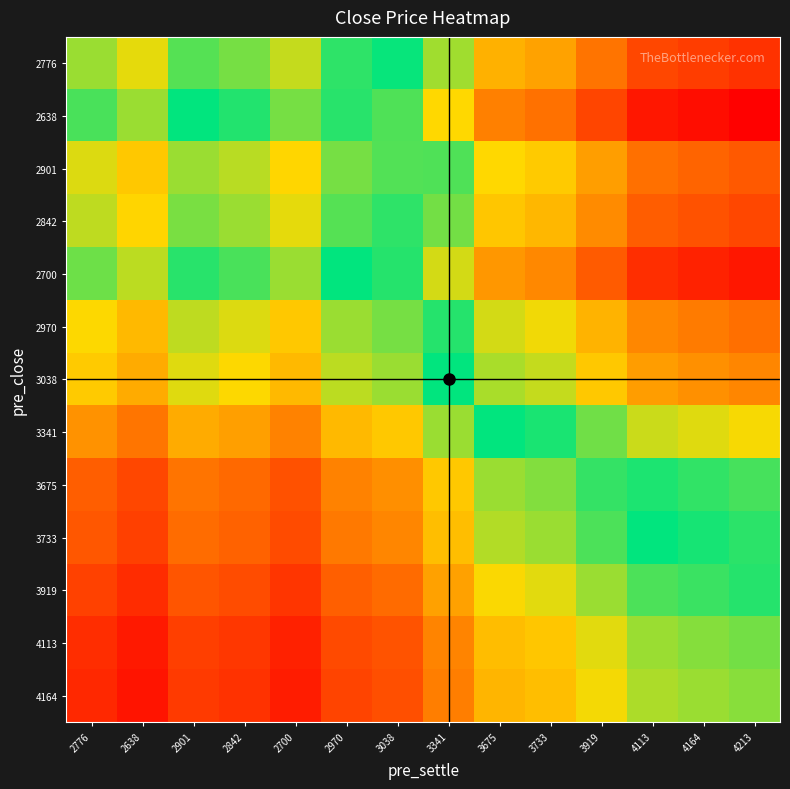

At which category is the sum across all series the highest?

4213